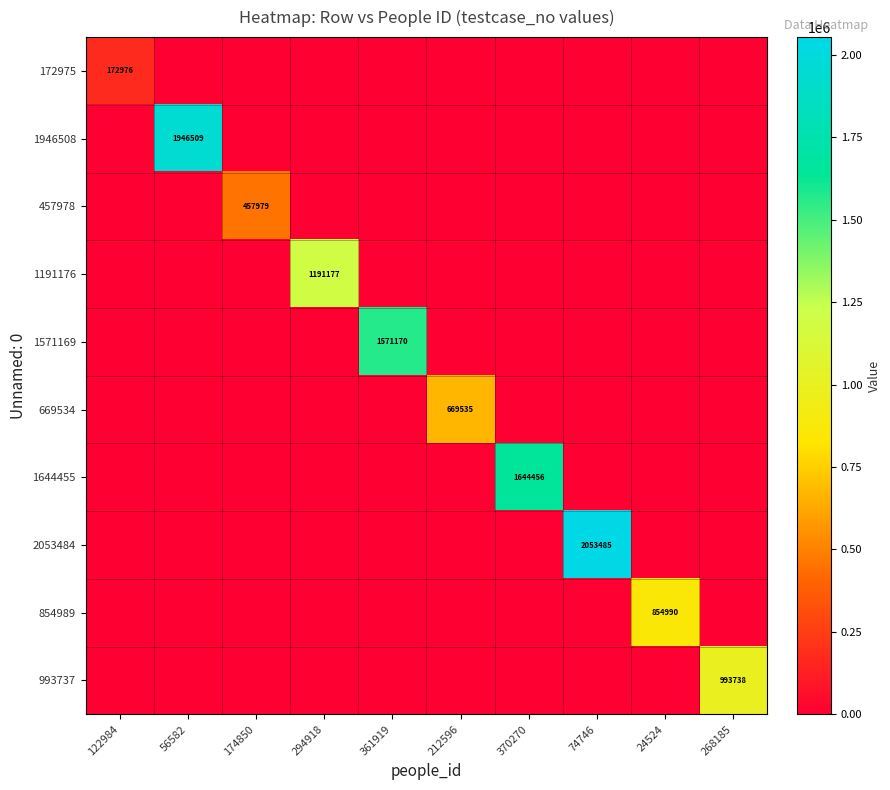

True or false: 854989 has a value of 181722 at 24524.

False